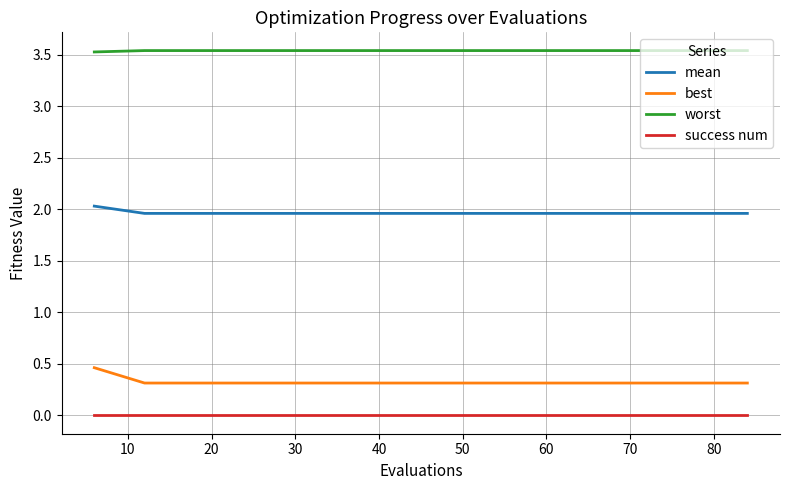

What are all the series names shown in the legend?

mean, best, worst, success num